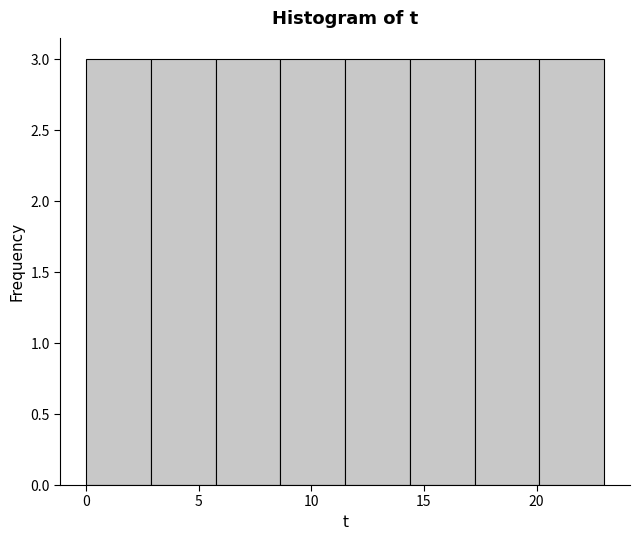

How tall is the bar that spans 17.5 to 20.0 on the x-axis? Neither the bar edges nor the heights are printed on the chart, so give them approximately, as read against the axes.

3